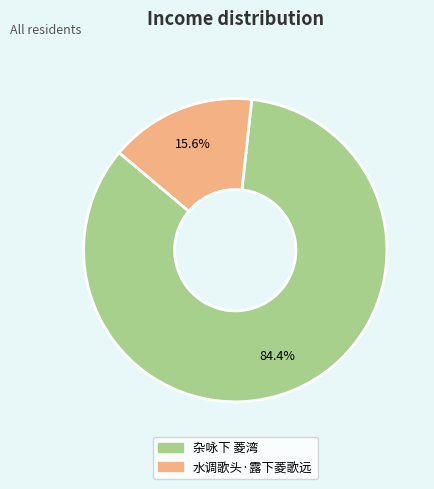

How many slices are in this pie chart?

2